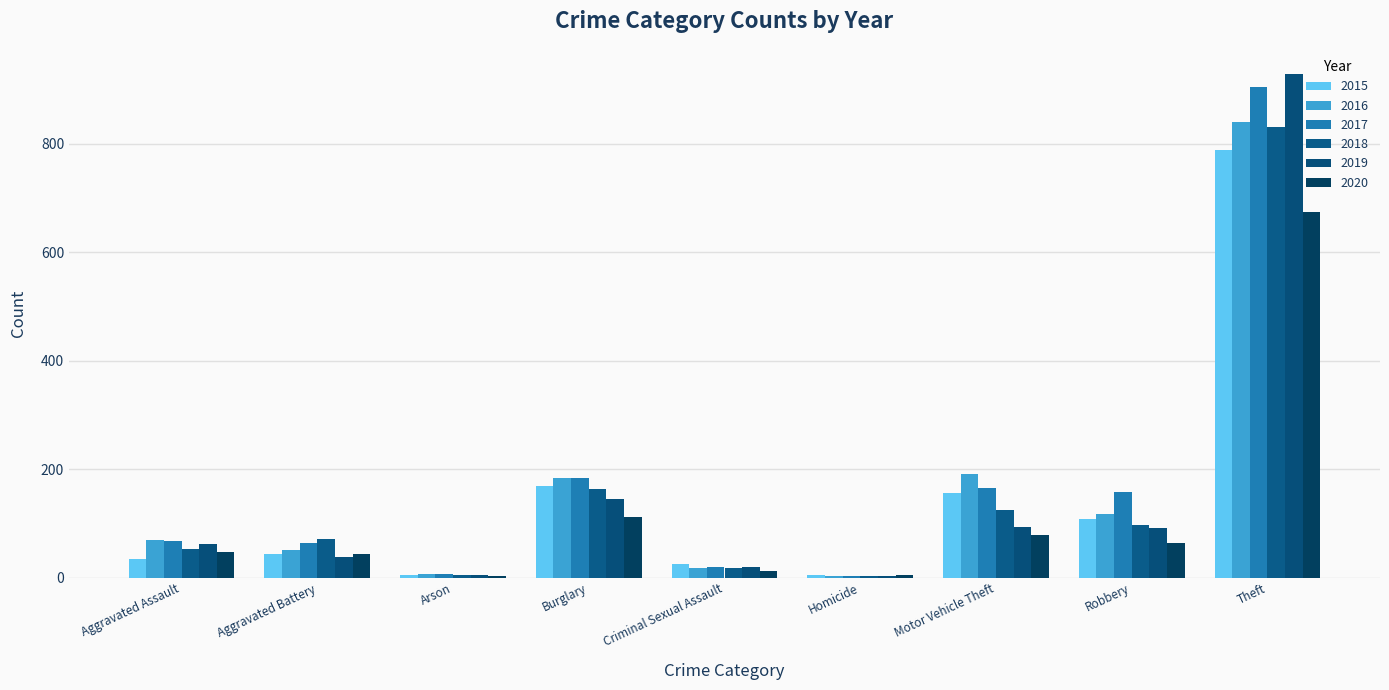

Reading left to right, transcribe all the data shown in this chart.

2015: 35	44	5	170	25	5	157	109	788
2016: 70	52	8	183	19	4	192	118	840
2017: 67	64	7	183	20	4	165	159	904
2018: 53	71	6	164	18	3	125	97	831
2019: 63	38	5	146	20	4	94	91	928
2020: 48	44	4	112	12	5	78	65	673